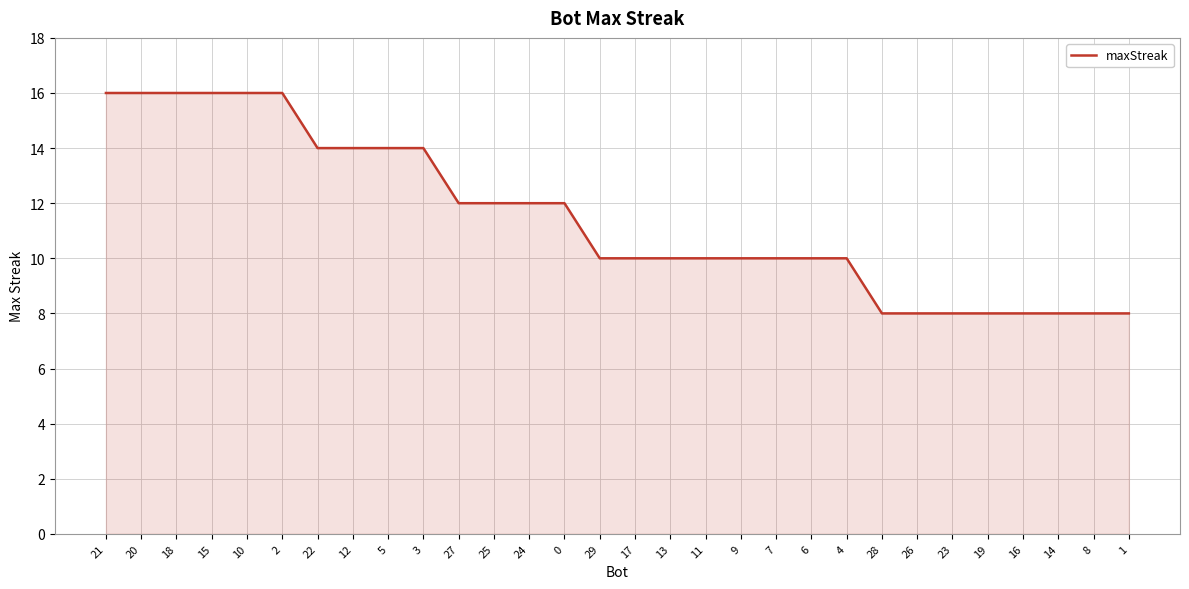

What is the difference between the maximum and minimum values?

8